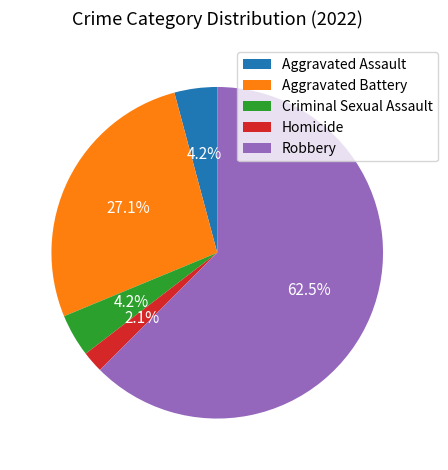

What is the ratio of the value at Criminal Sexual Assault to the value at Homicide?

2.0